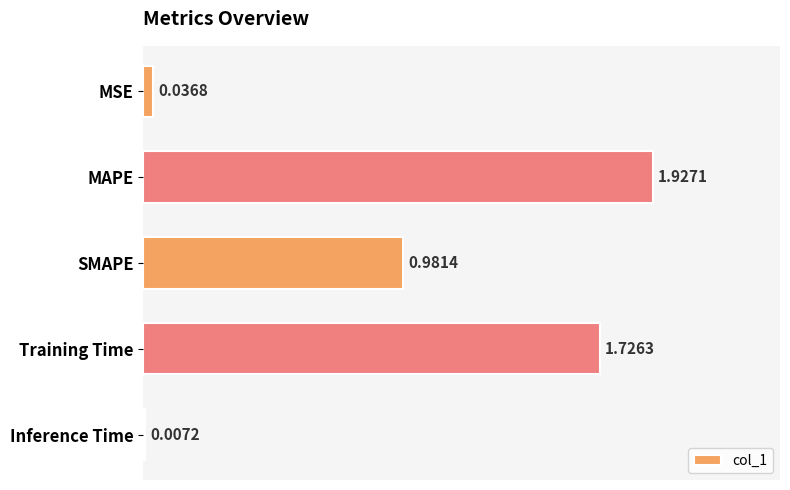

List the labels in order of value, smallest first.

Inference Time, MSE, SMAPE, Training Time, MAPE